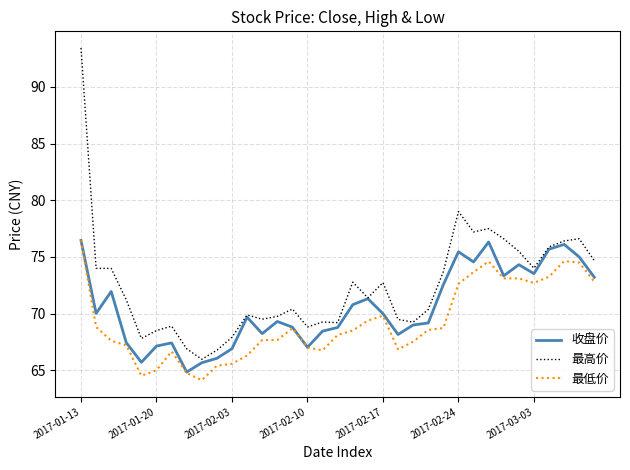

Which series has the widest spread of values?

最高价